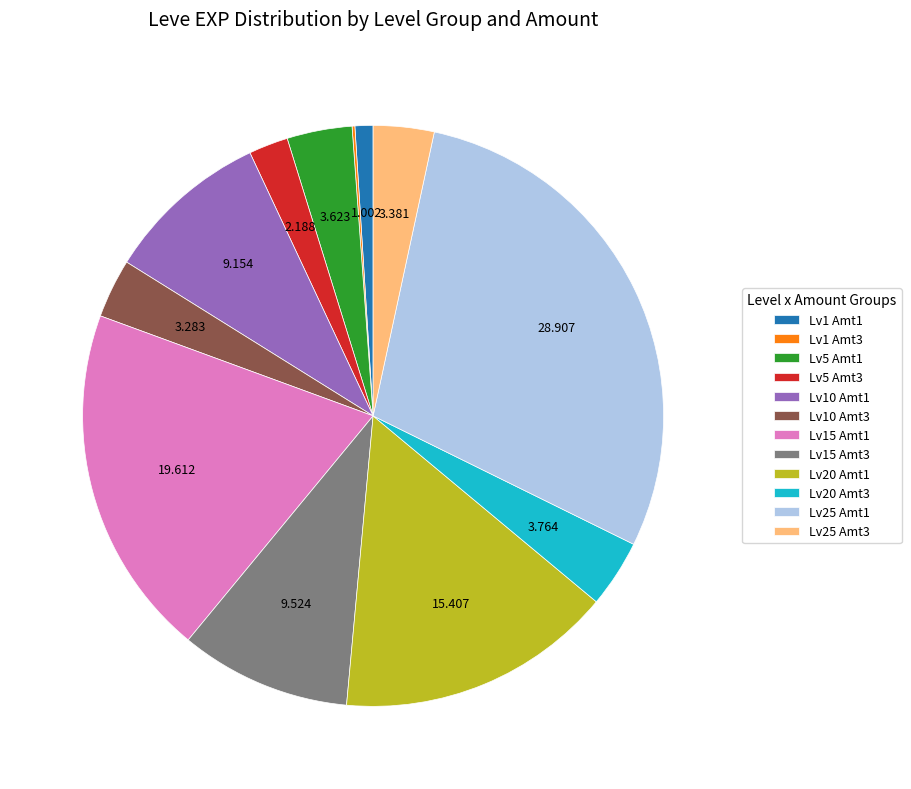

Is the sum of Lv15 Amt3 and Lv25 Amt3 greater than half?

No